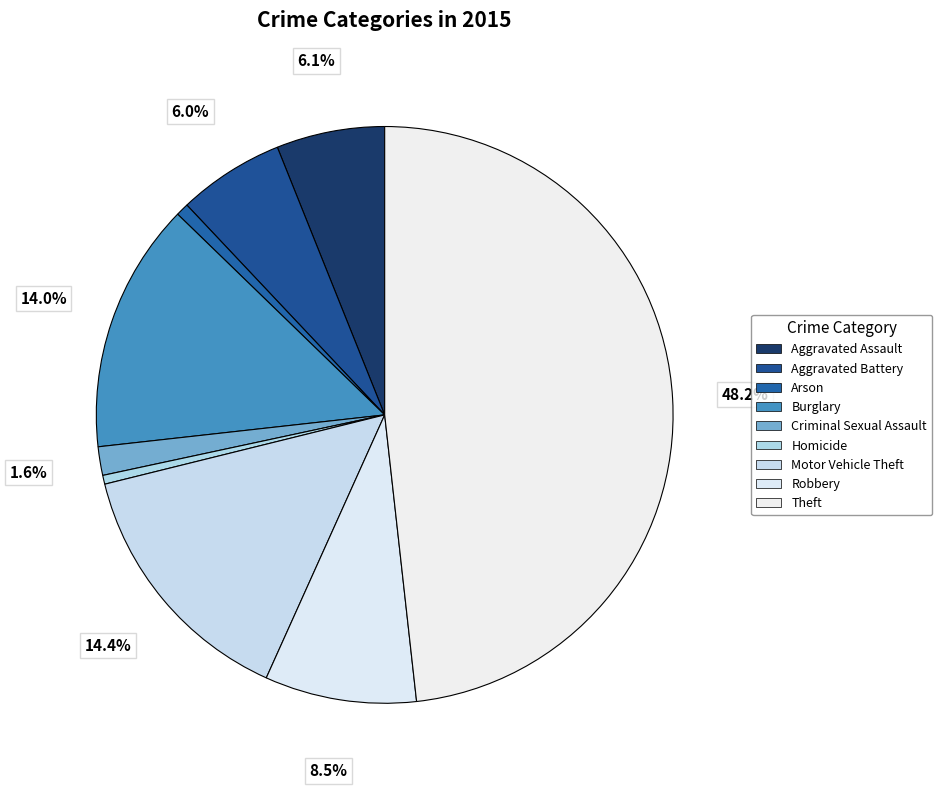

To the nearest percent, what is the difference between the Theft and Arson slice percentages?

48%